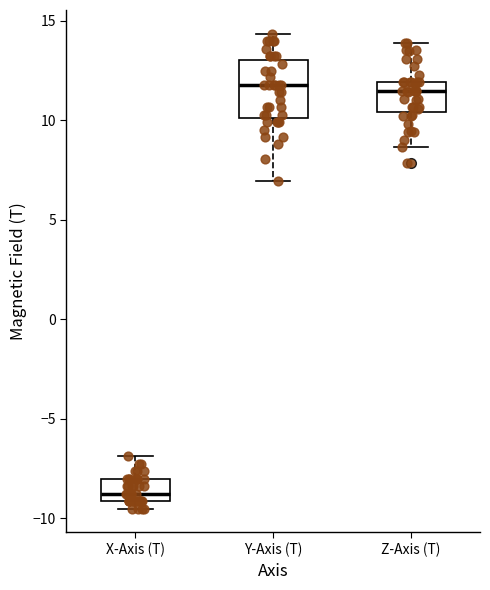

Which box is the tallest, from its lower edge to its upper edge?

Y-Axis (T)